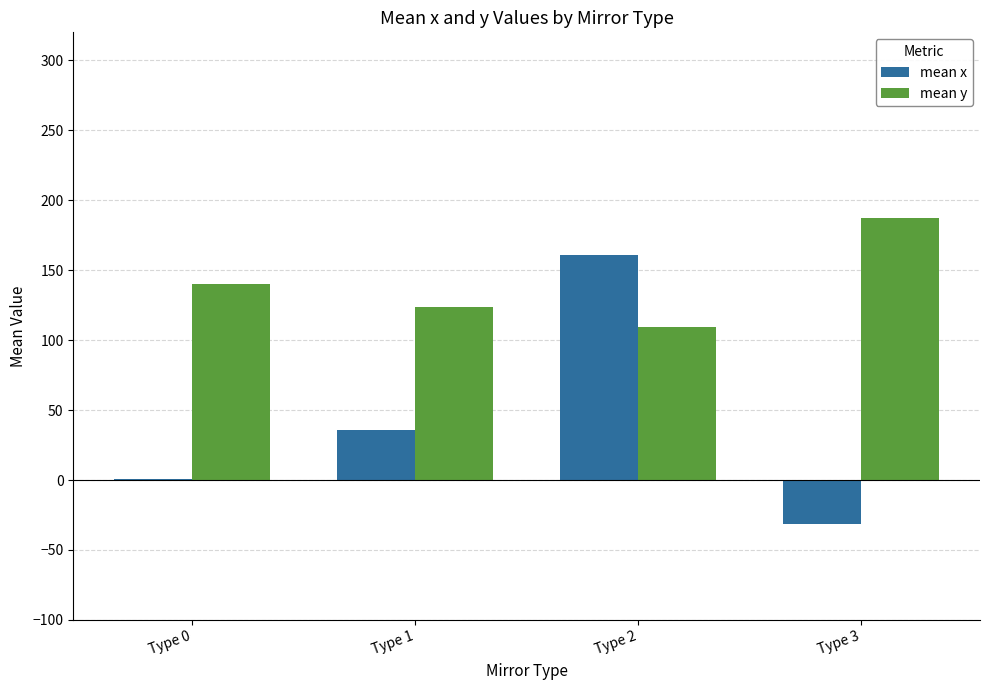

What value does the mean y series have at Type 2?

109.2